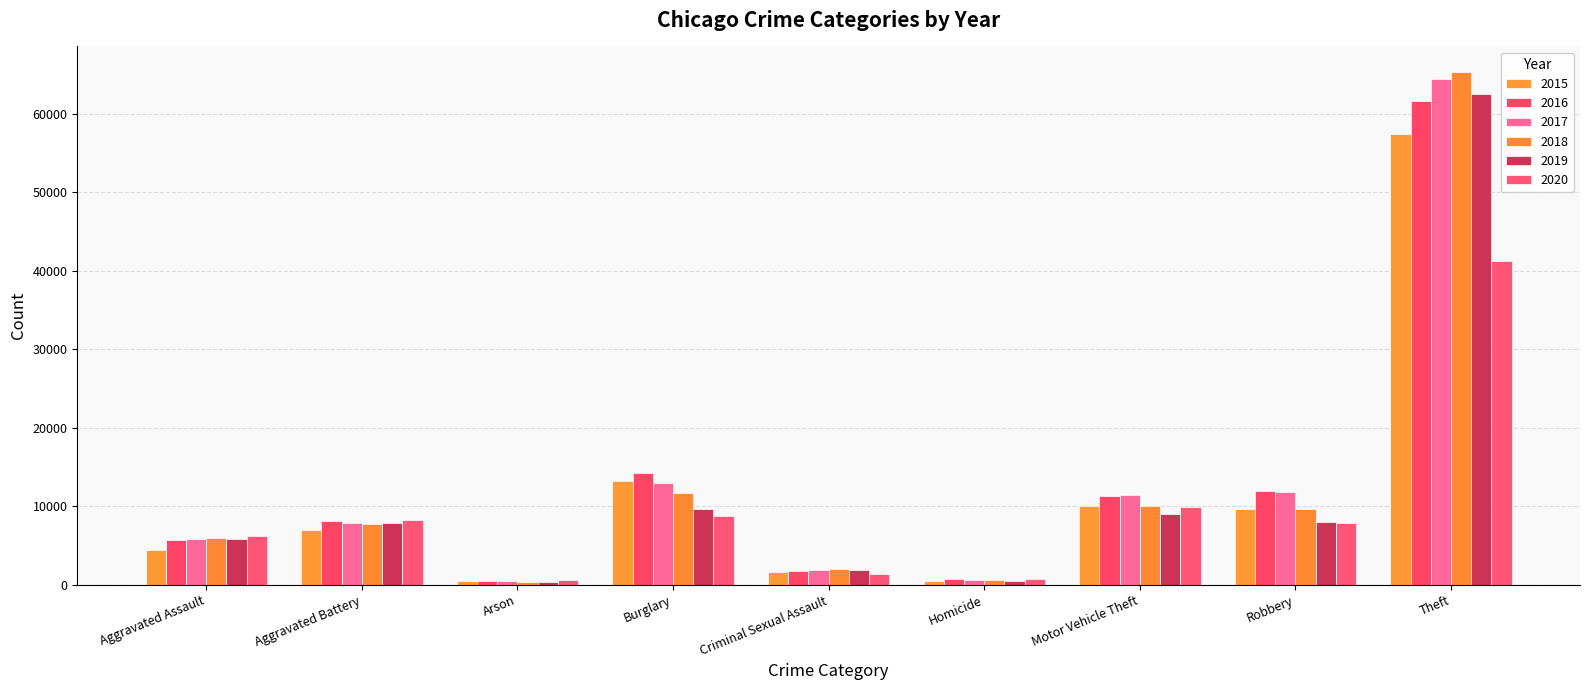

Rank the series at Motor Vehicle Theft from highest to lowest value.

2017, 2016, 2015, 2018, 2020, 2019